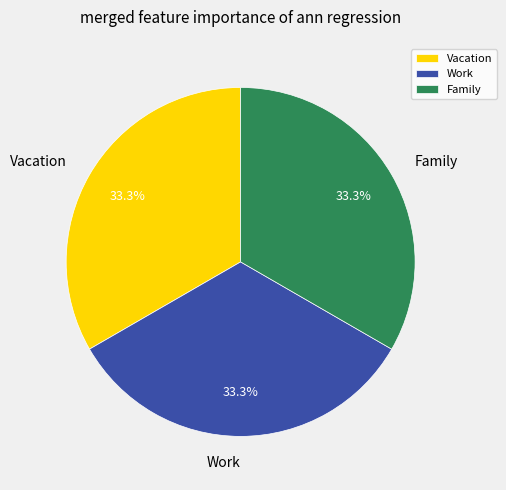

What is the ratio of the value at Family to the value at Vacation?

1.0